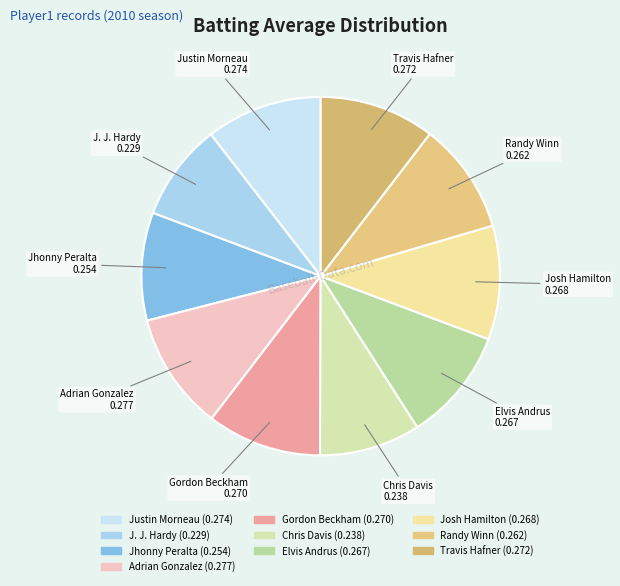

Count the number of slices in the pie.

10